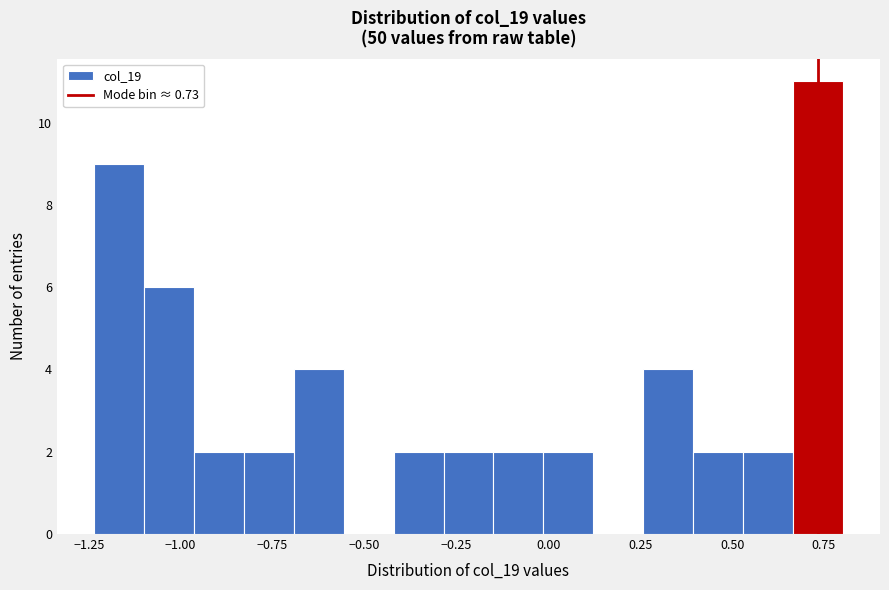

Read against the x-axis, roughly where is the centre of the tallest bar?

0.75